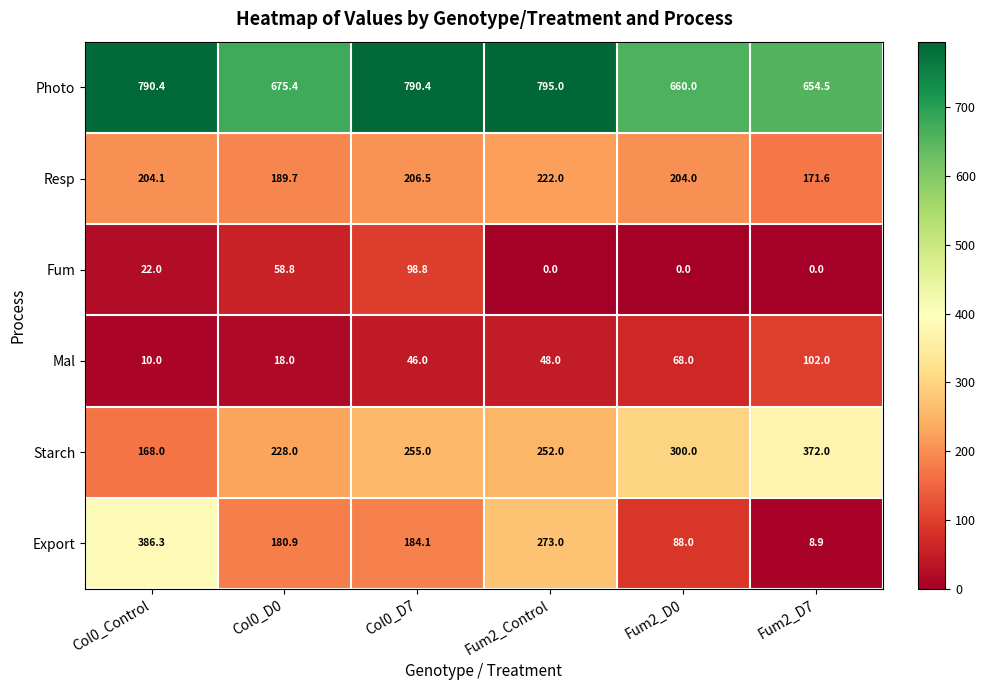

At Fum2_D7, list the series in order from largest to smallest.

Photo, Starch, Resp, Mal, Export, Fum